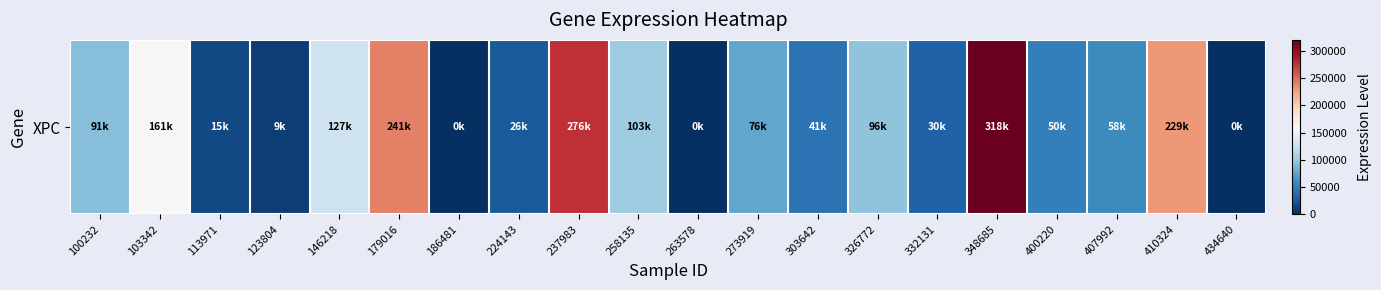

Reading left to right, what are all the values shown in this chart?

100232=91932	103342=161006	113971=15560	123804=9332	146218=127292	179016=241121	186481=0	224143=26172	237983=276282	258135=103606	263578=0	273919=76311	303642=41723	326772=96121	332131=30832	348685=318093	400220=50597	407992=58252	410324=229508	434640=0